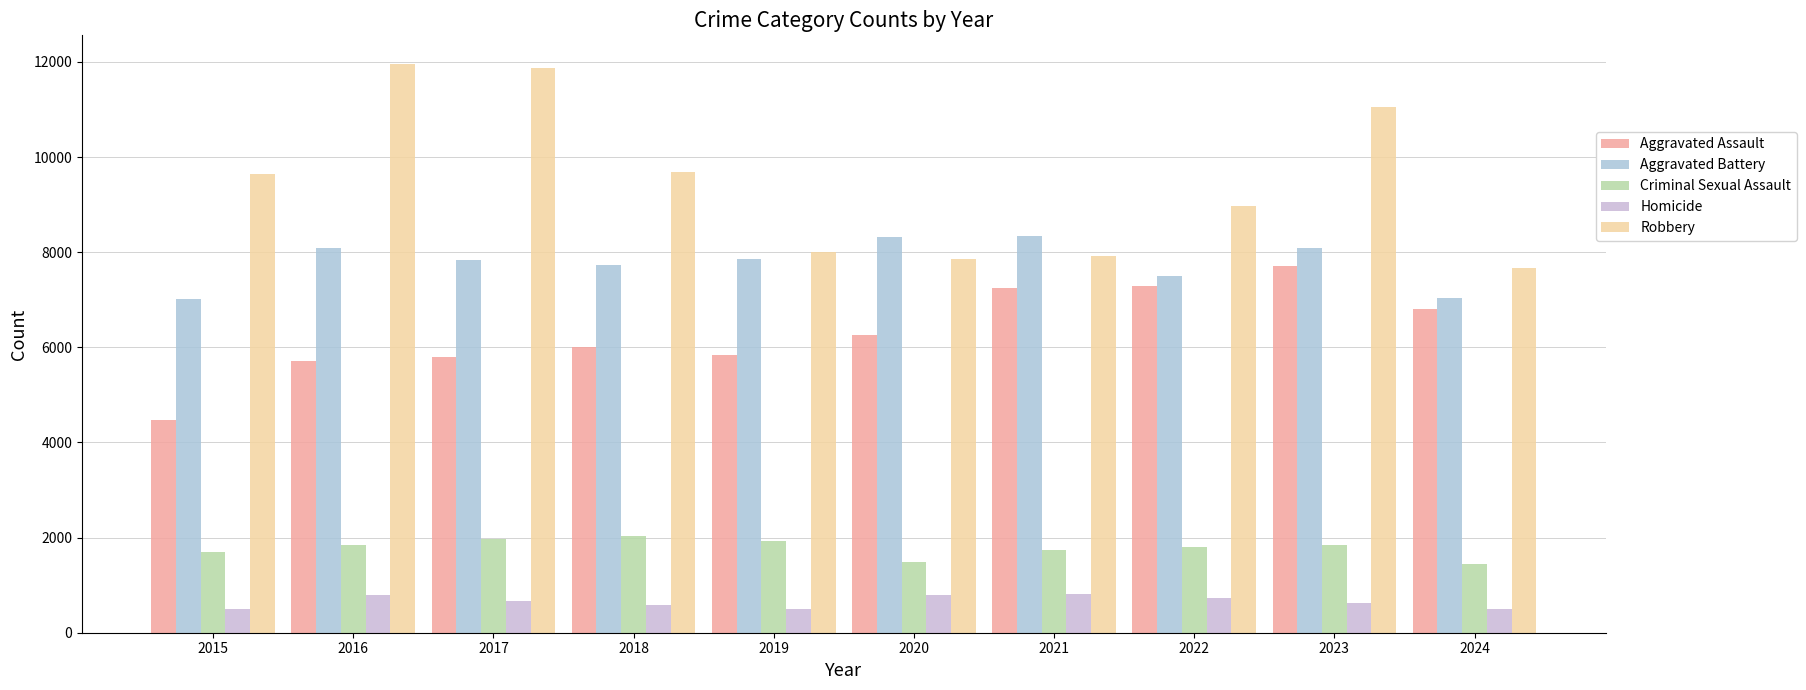

Which series changed the most between 2016 and 2024?

Robbery